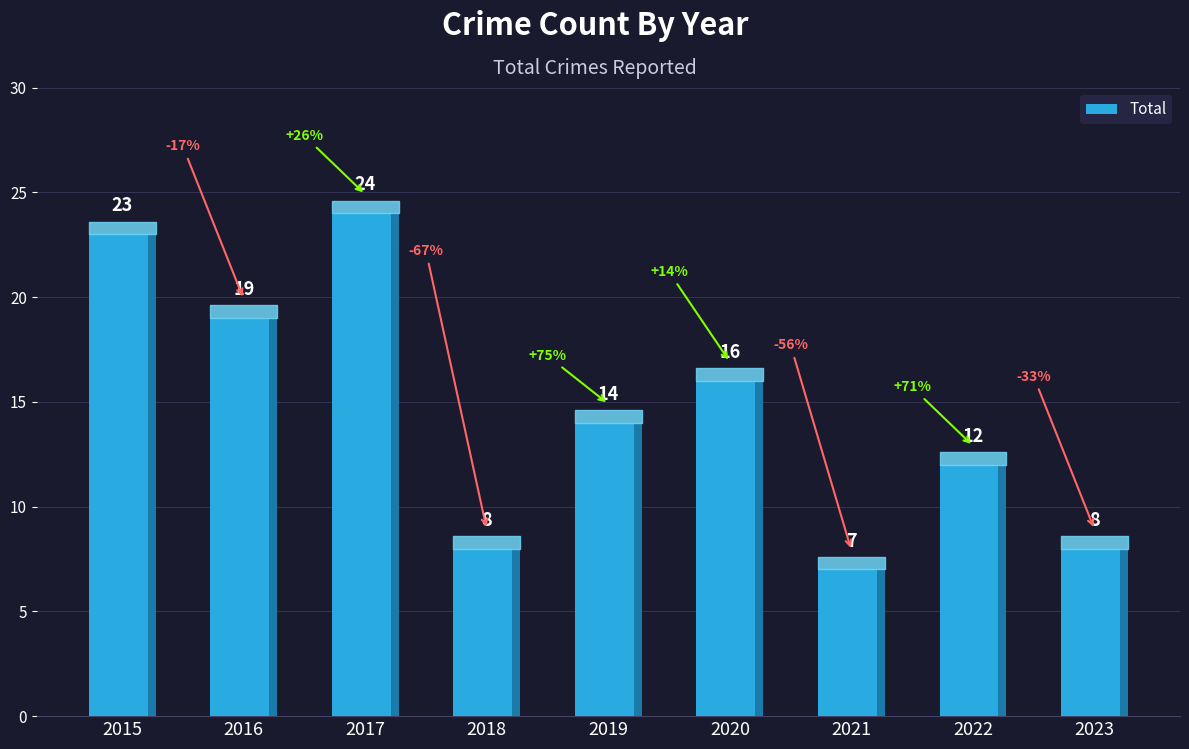

What is the difference between the values at 2015 and 2020?

7